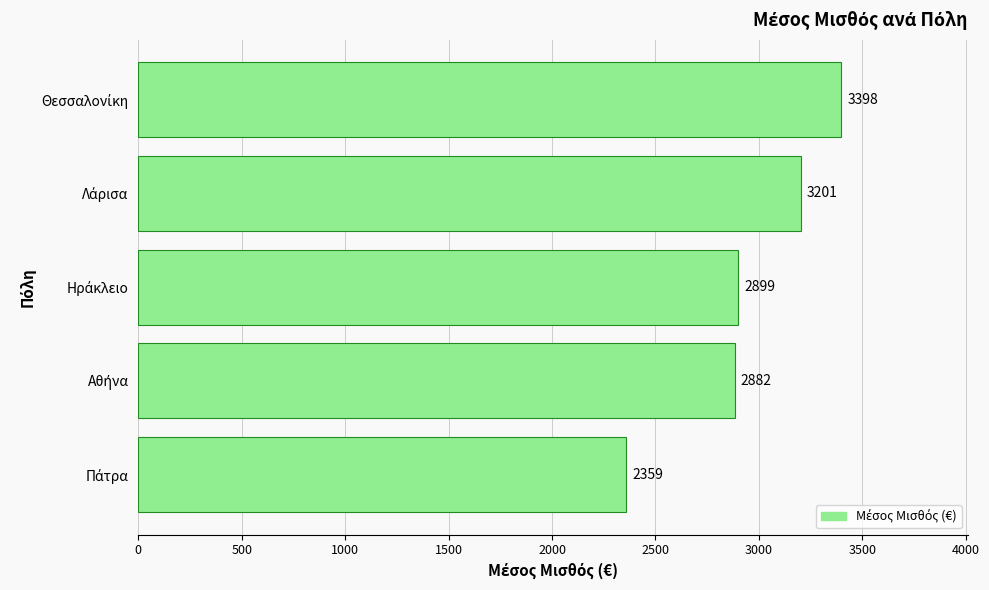

What is the average value?

2947.8